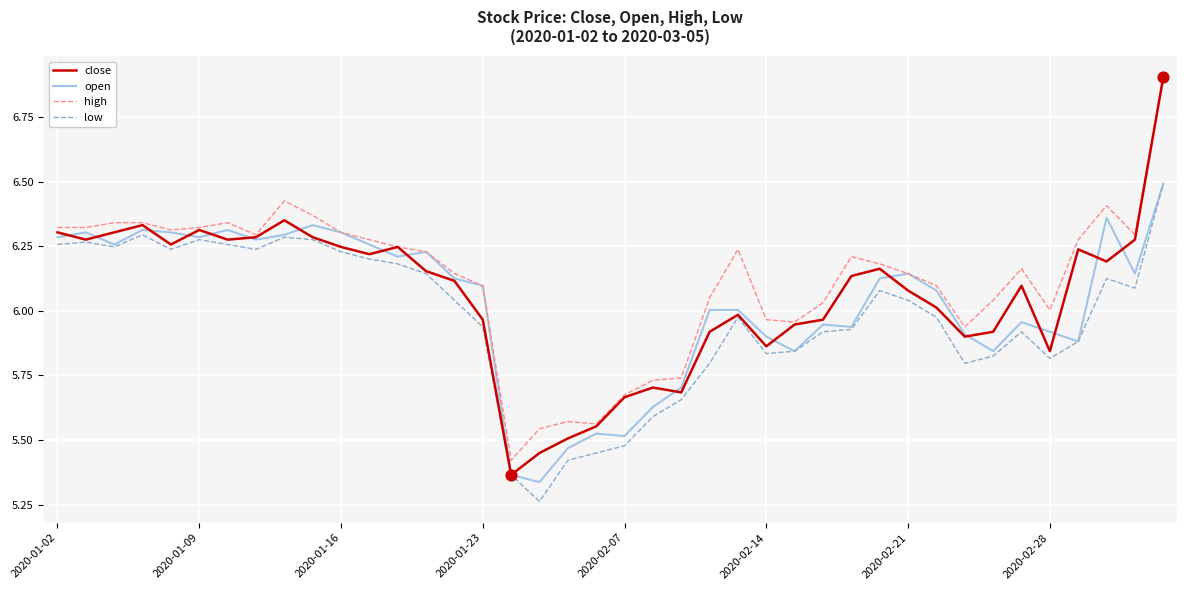

Which series has the largest range (max minus min)?

close